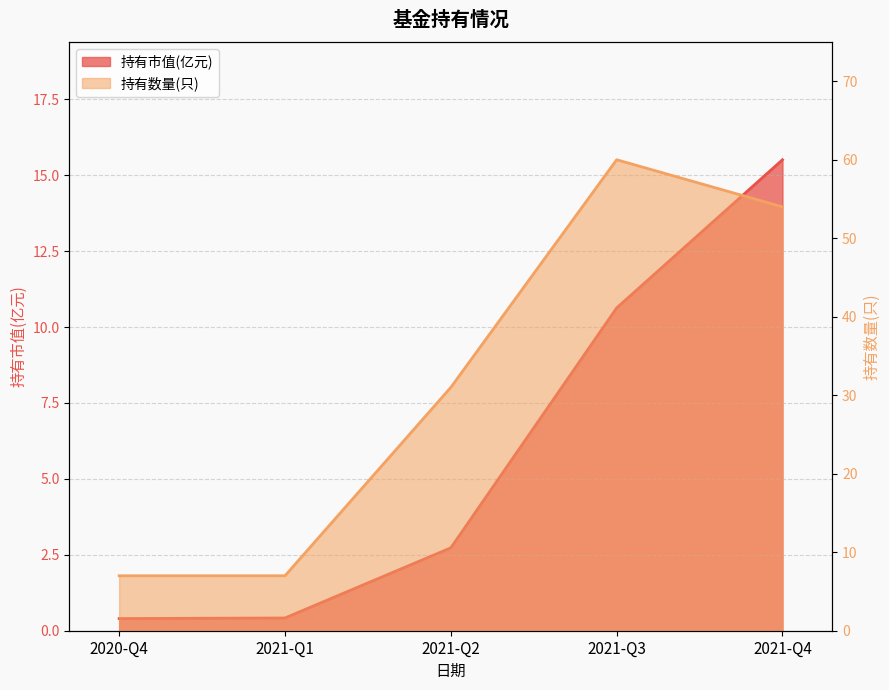

At which category is the sum across all series the highest?

2021-Q3